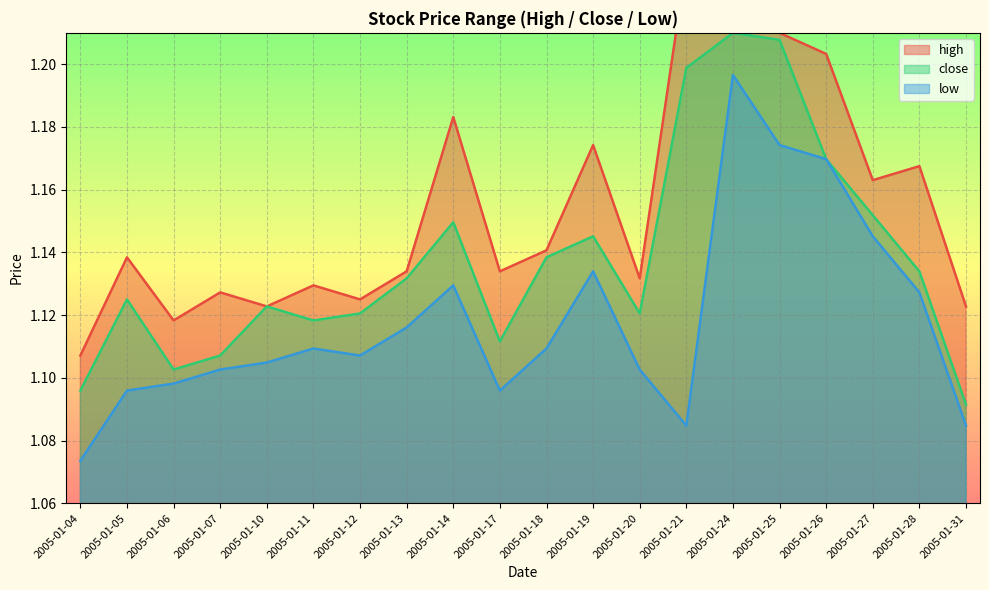

List the series in order of their peak value, lowest first.

low, close, high